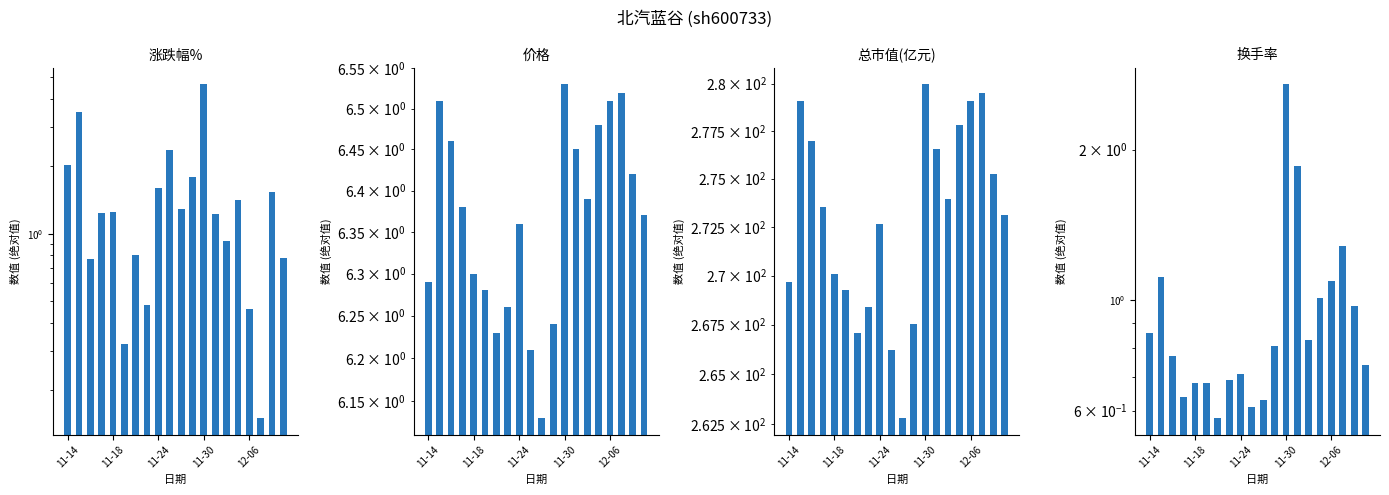

How many bars are there in each group?

4